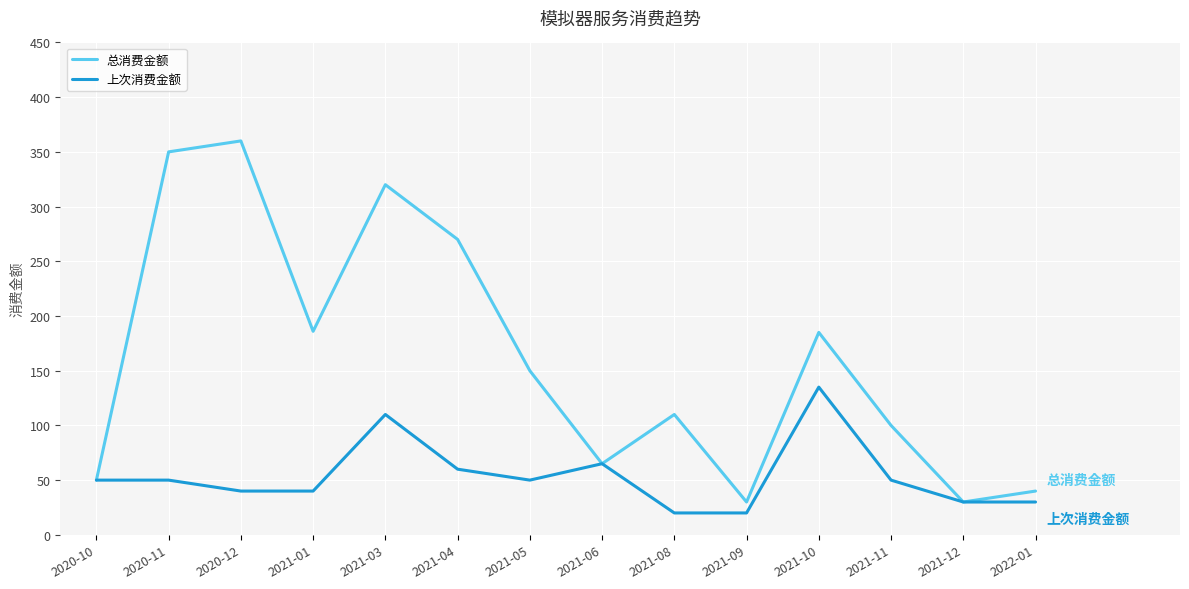

Which category has the highest value across all series?

2020-12